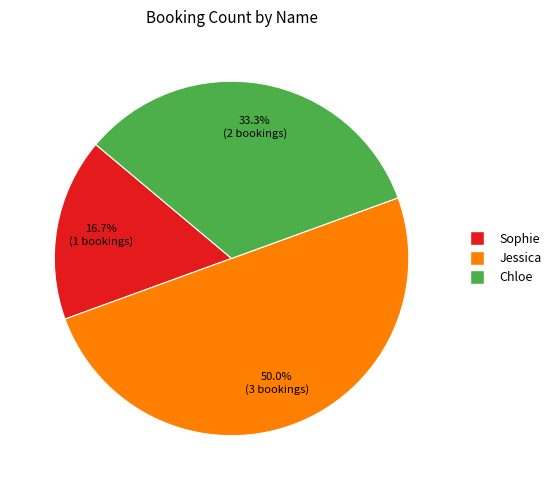

True or false: Sophie accounts for 17% of the total.

True